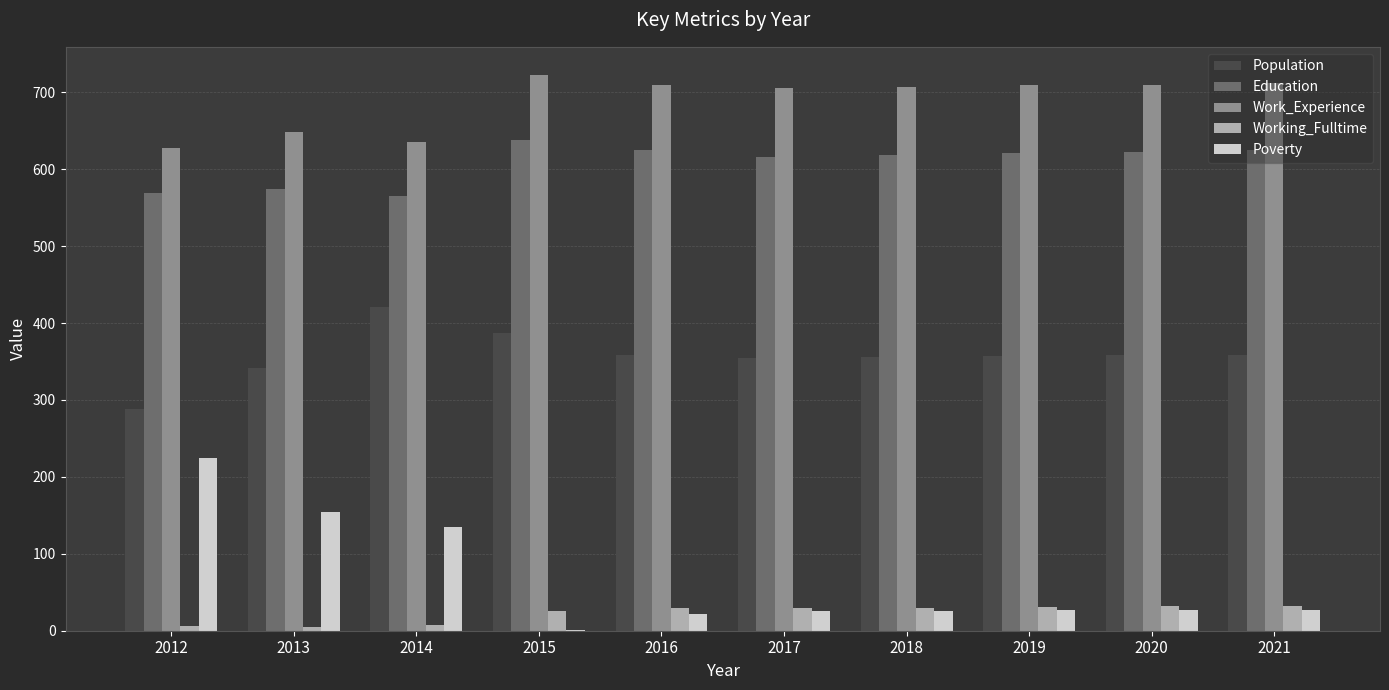

The Work_Experience series shows 723 at 2015. True or false?

True